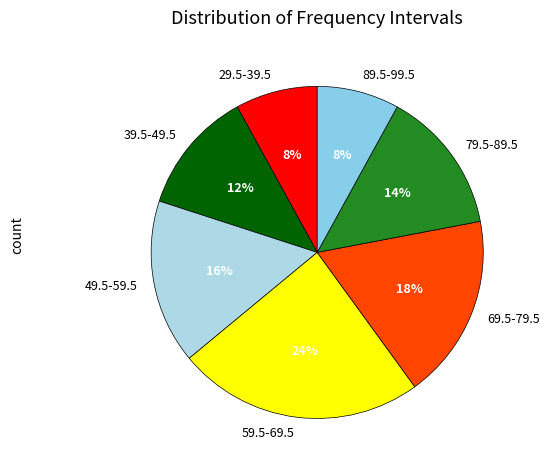

Count the number of slices in the pie.

7